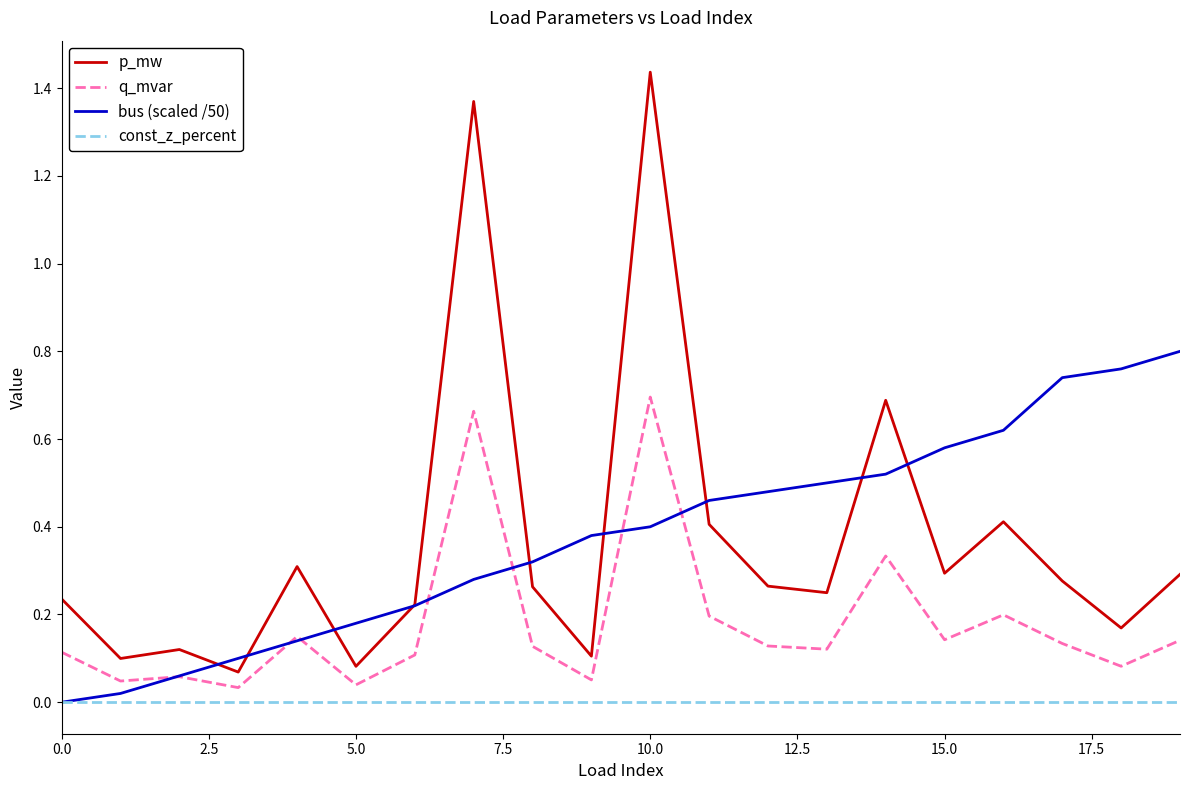

True or false: const_z_percent and p_mw cross at least once.

False